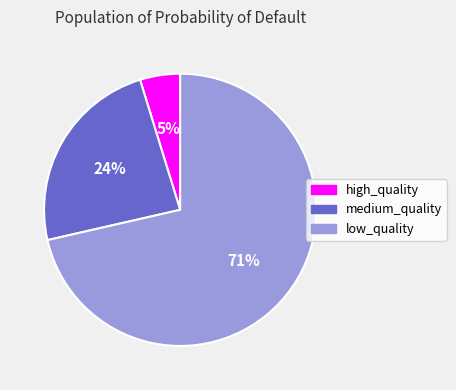

True or false: low_quality accounts for 71% of the total.

True